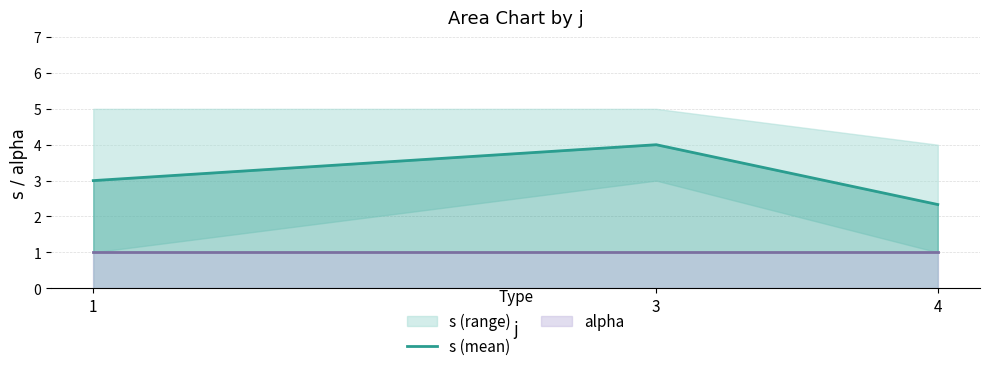

Between 4 and 3, which is larger?

3